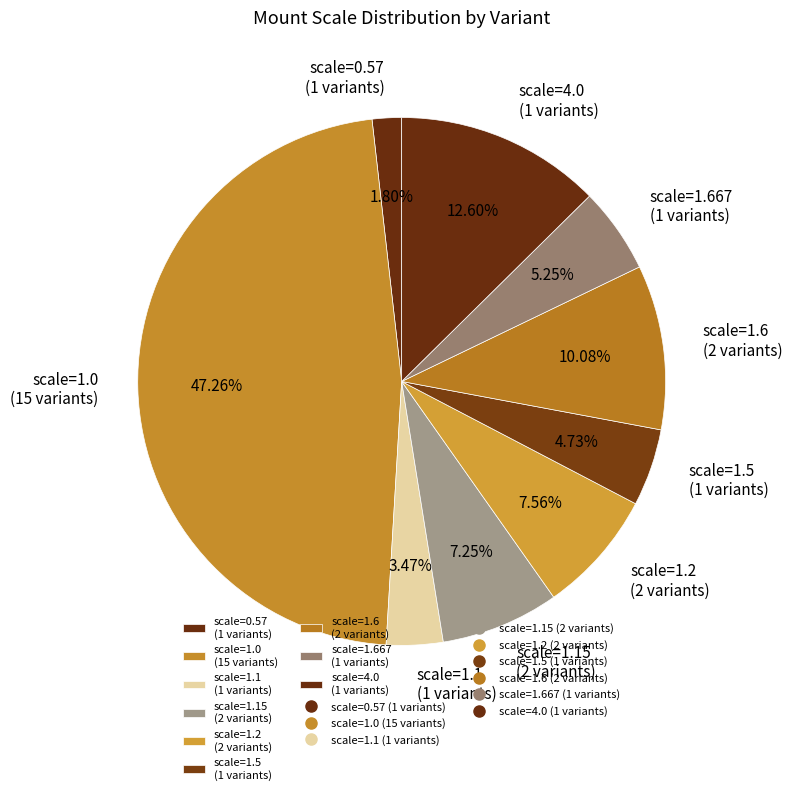

Is scale=1.15 (2 variants) the majority of the pie?

No